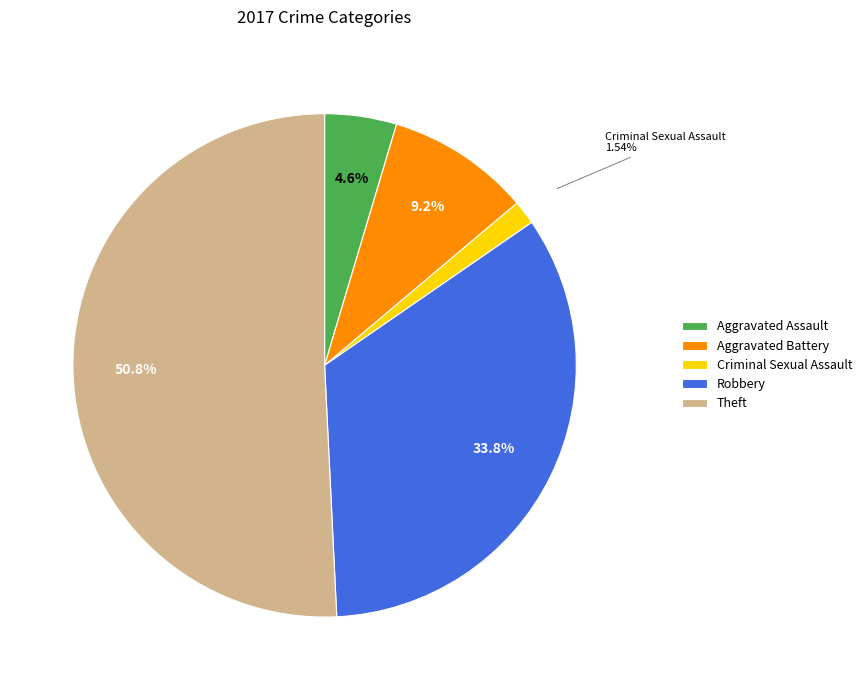

To the nearest percent, what percentage of the pie is Robbery?

34%